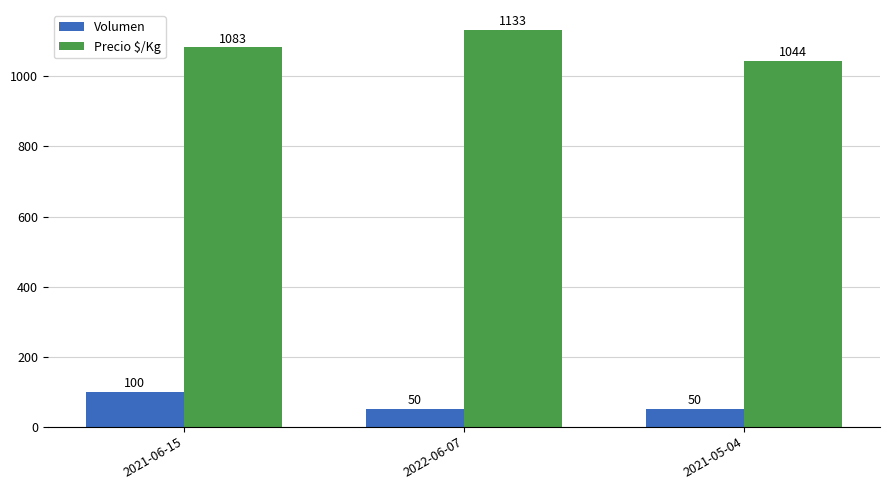

Read the Precio $/Kg value at 2022-06-07, to the nearest 5.

1135